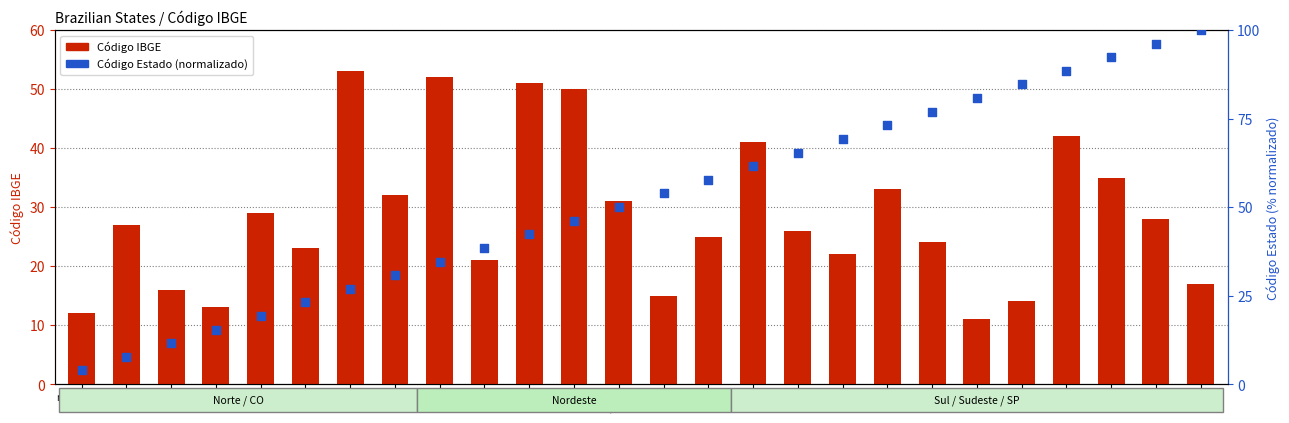

Which series contains the lowest Y value?

Código Estado (normalizado)